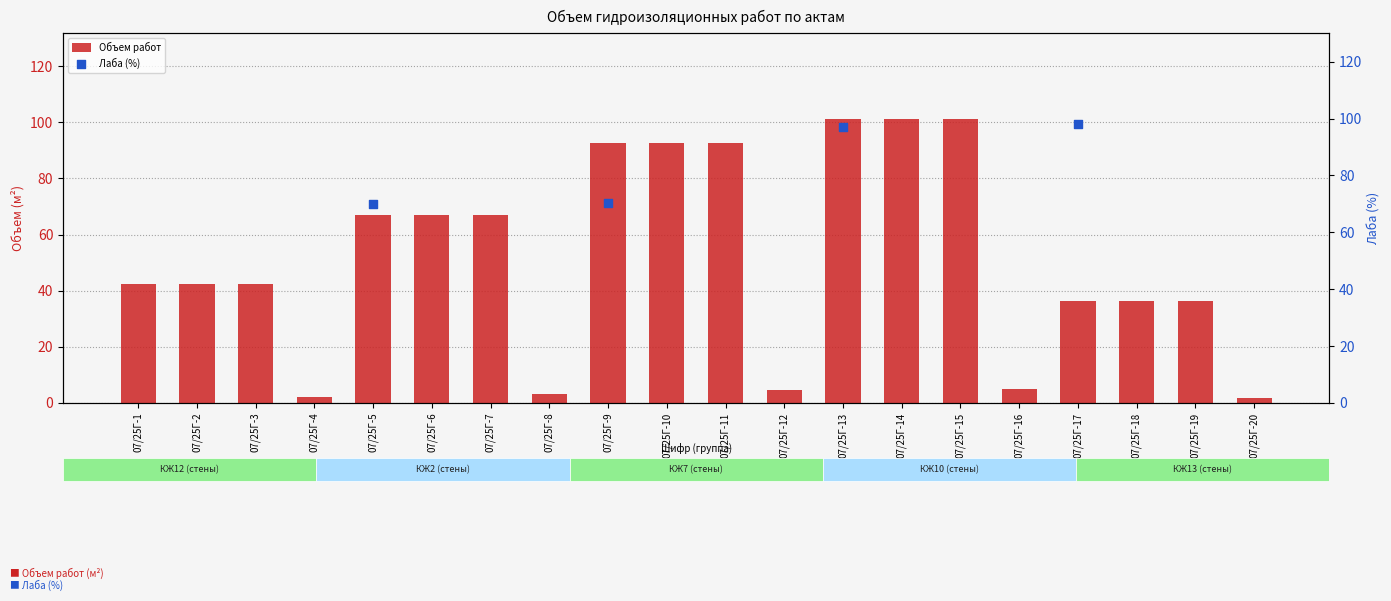

Which series contains the highest Y value?

Объем работ